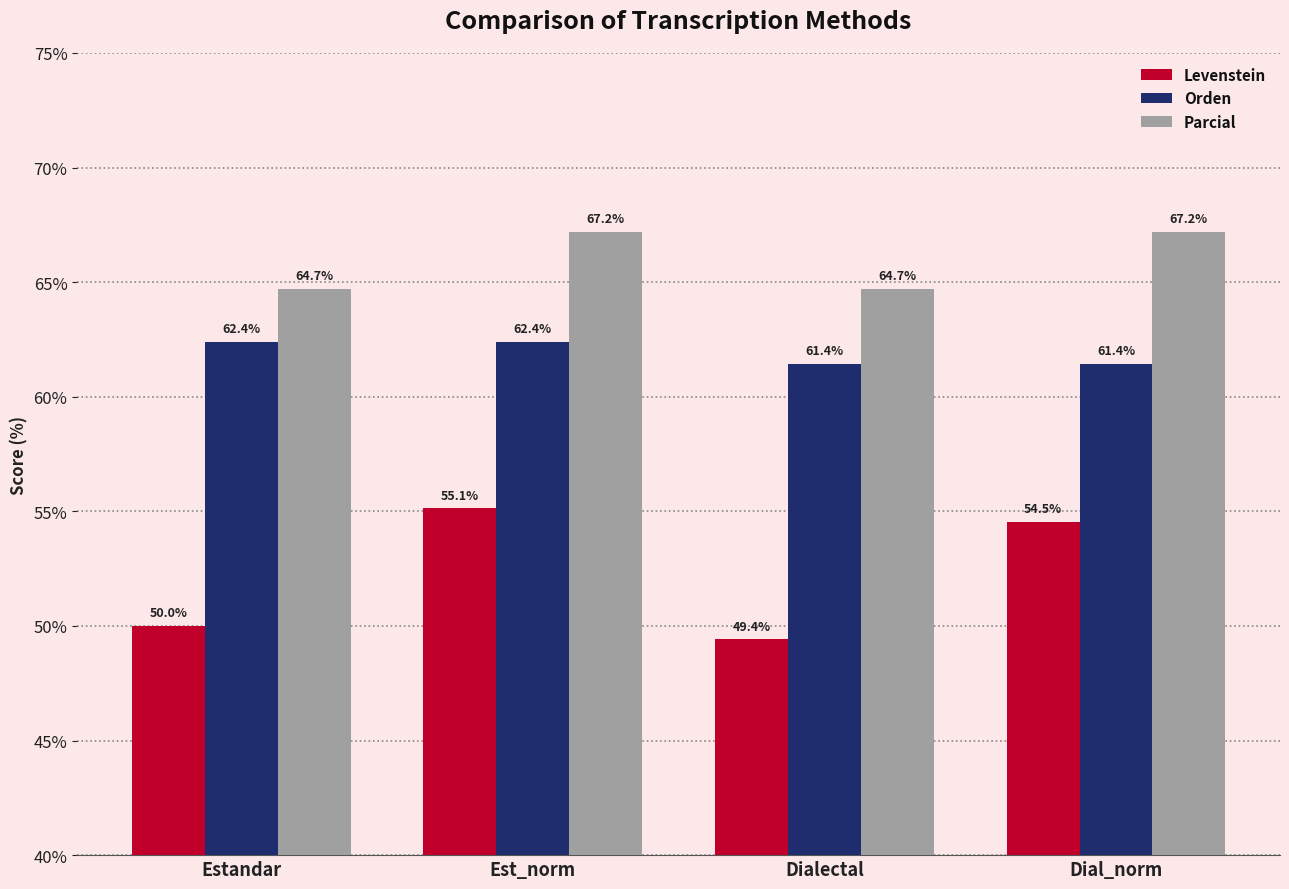

How many bars are there in each group?

3